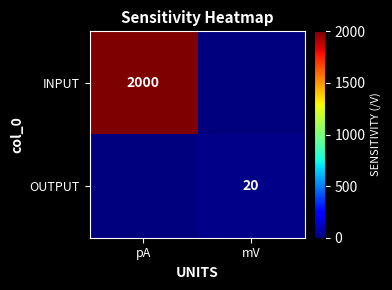

True or false: INPUT has a value of 581 at pA.

False